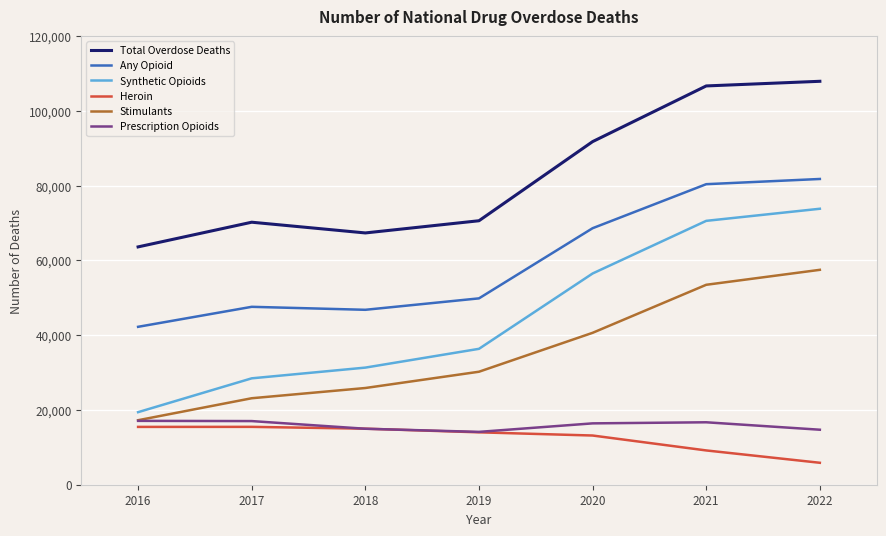

Is the value of Heroin at 2022 greater than the value of Stimulants at 2019?

No